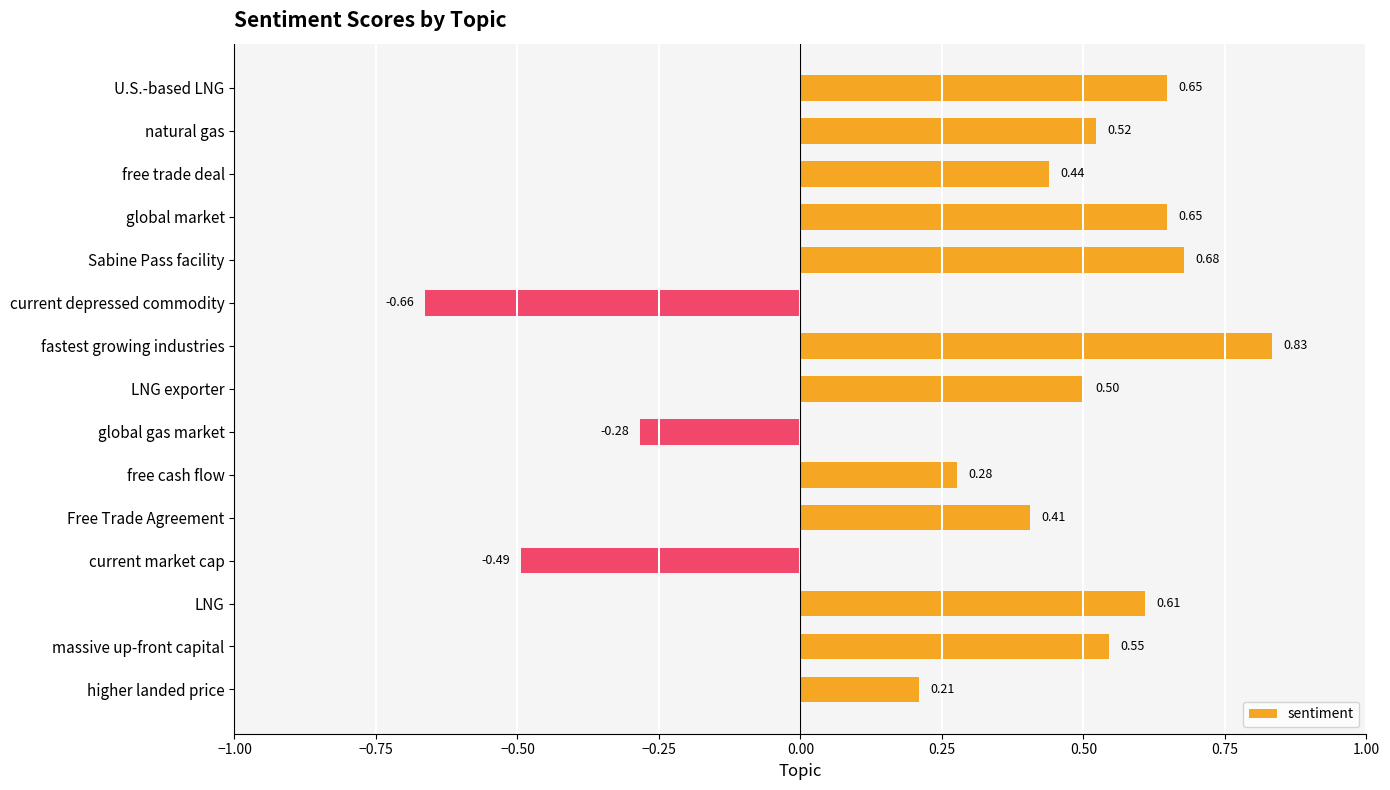

Does the chart contain any negative values?

Yes